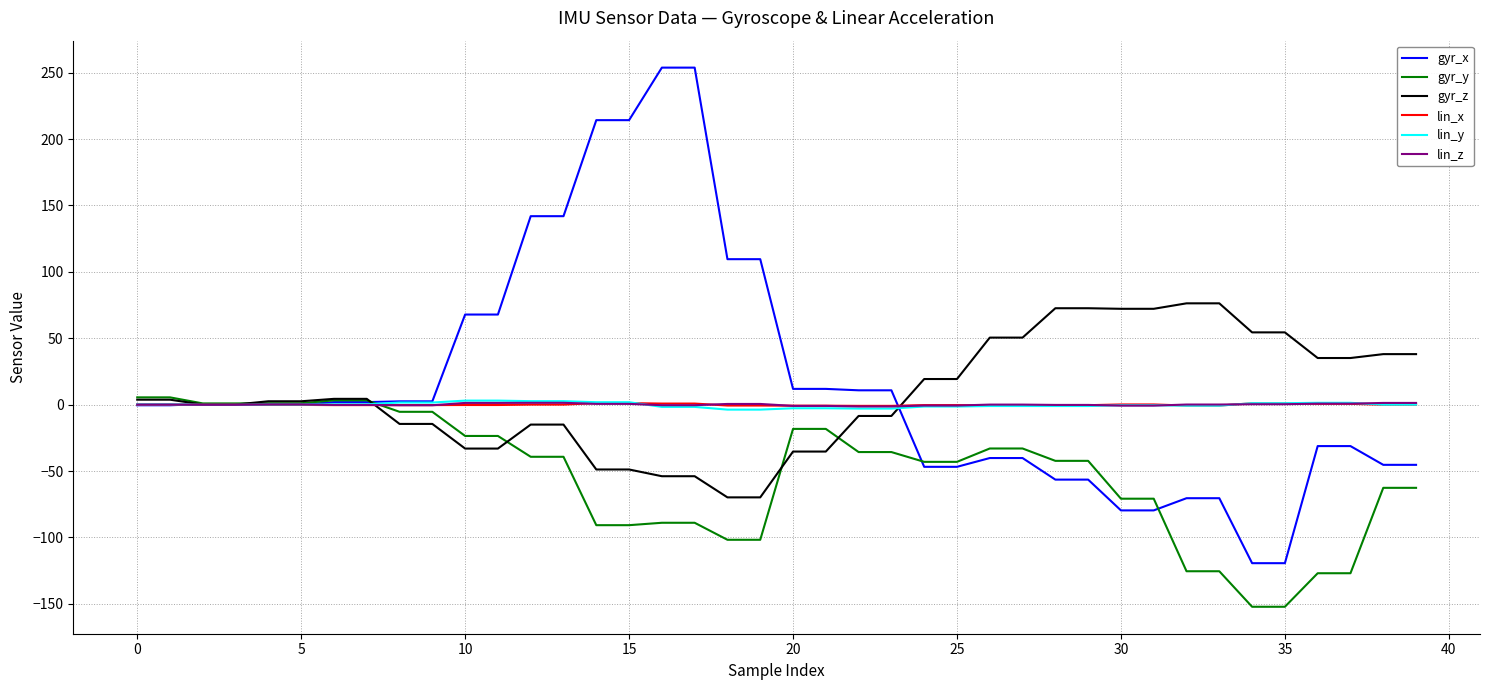

What is the lowest value of the gyr_y series?

-152.2